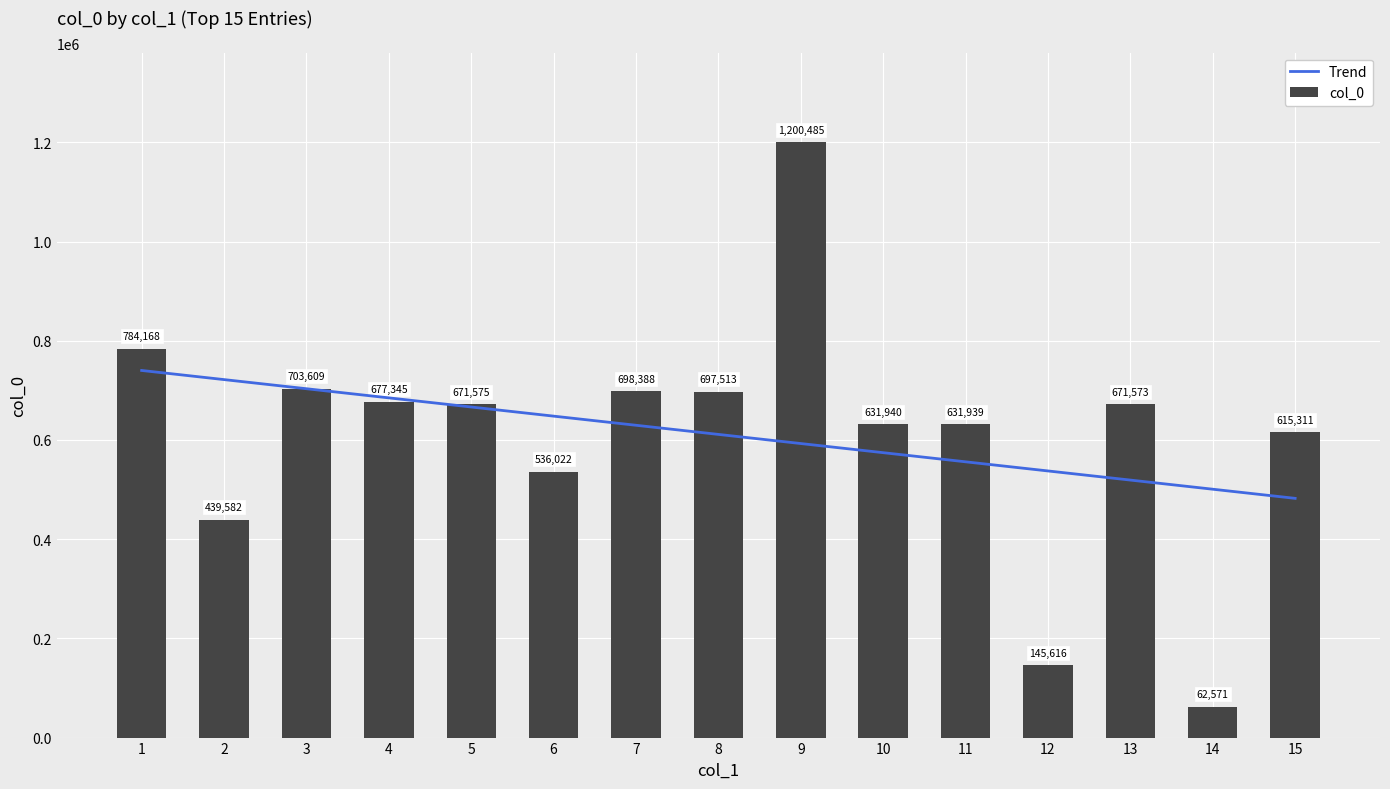

What is the minimum value shown in the chart?

62571.0